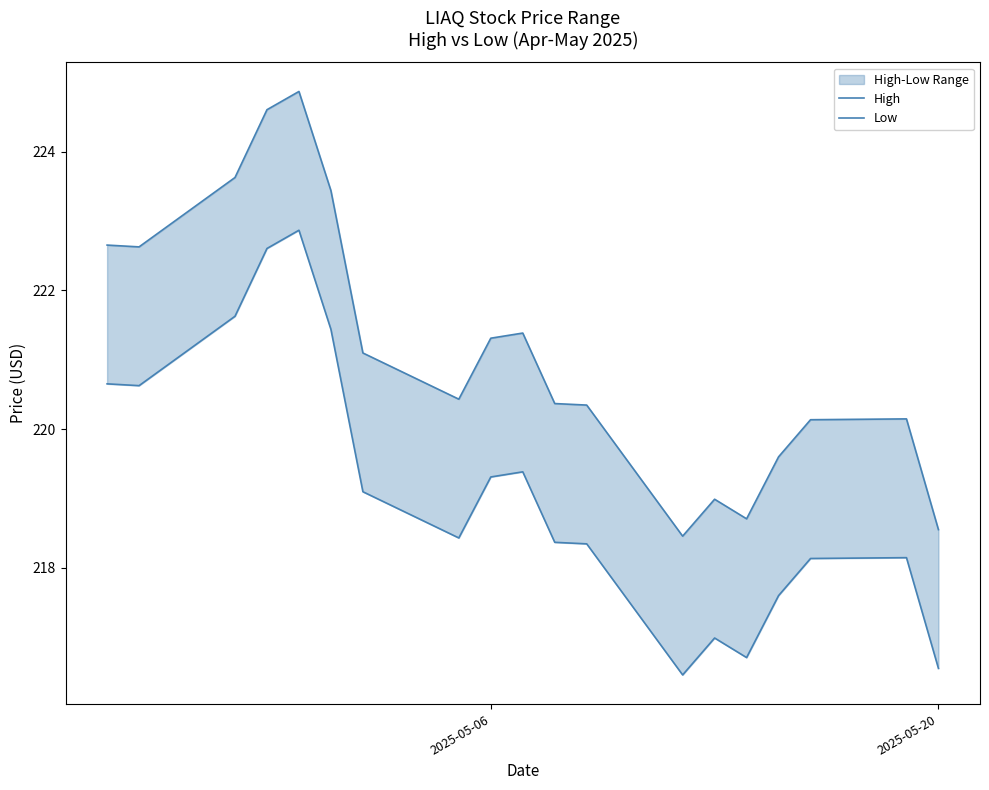

Reading left to right, extract all data points from this chart.

High: 222.7	222.6	223.6	224.6	224.9	223.4	221.1	220.4	221.3	221.4	220.4	220.3	218.5	219.0	218.7	219.6	220.1	220.1	218.6
Low: 220.7	220.6	221.6	222.6	222.9	221.4	219.1	218.4	219.3	219.4	218.4	218.3	216.5	217.0	216.7	217.6	218.1	218.1	216.6